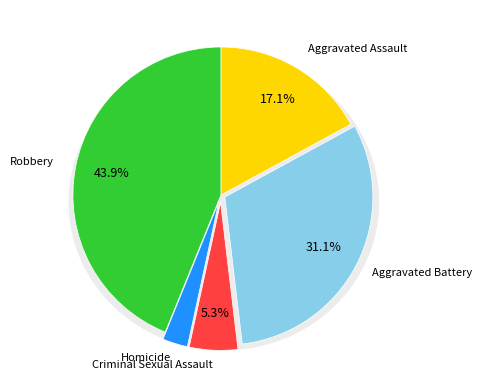

True or false: Criminal Sexual Assault accounts for 5% of the total.

True